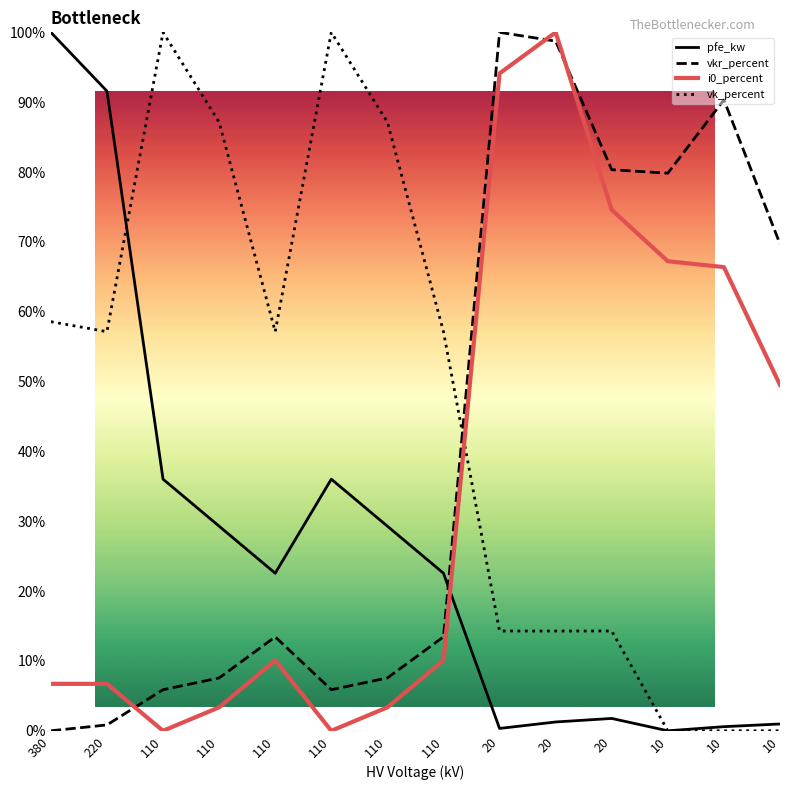

At which category does vk_percent reach its first local peak?

110